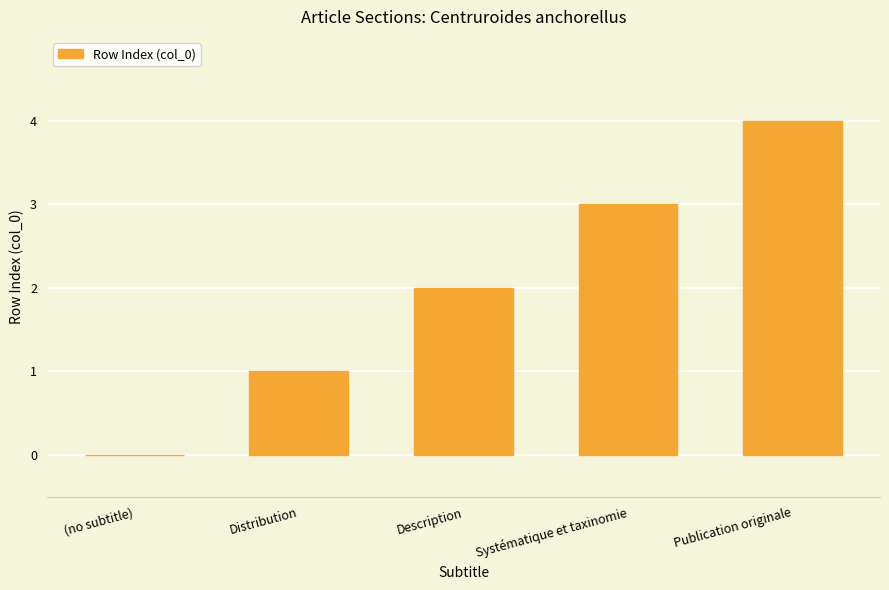

Between Systématique et taxinomie and Distribution, which is larger?

Systématique et taxinomie